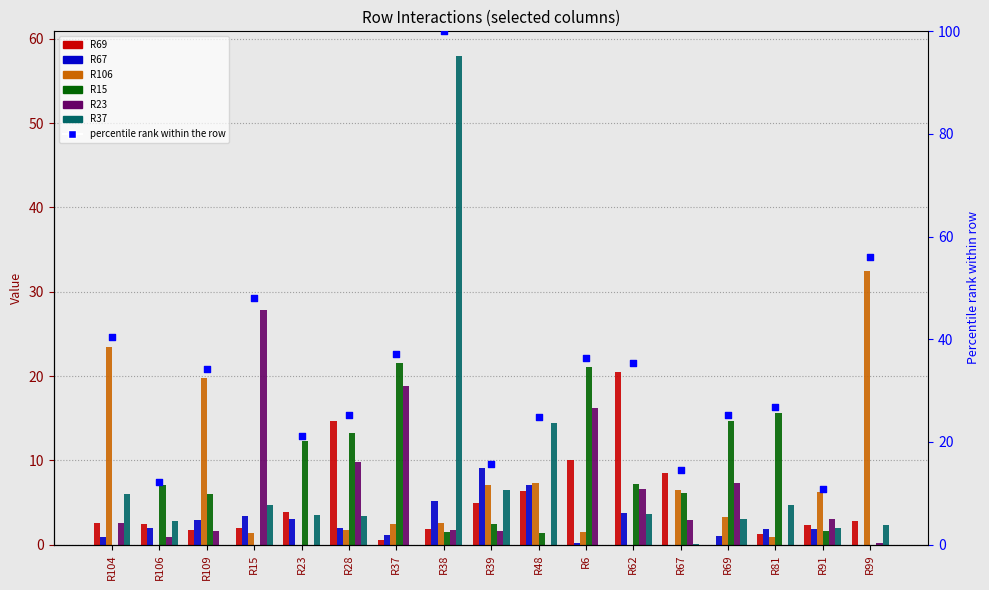

At which category is the sum across all series the highest?

R38